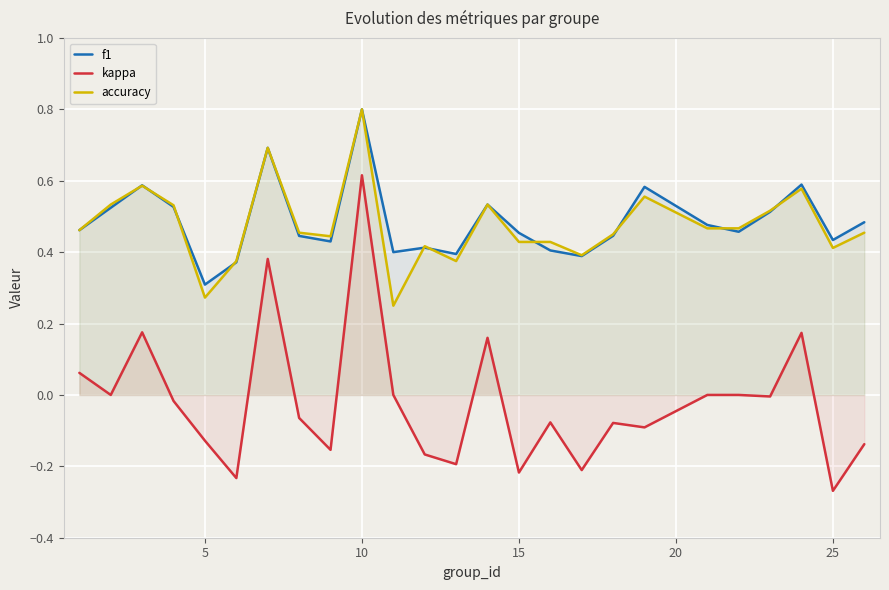

True or false: accuracy and kappa intersect in this chart.

False